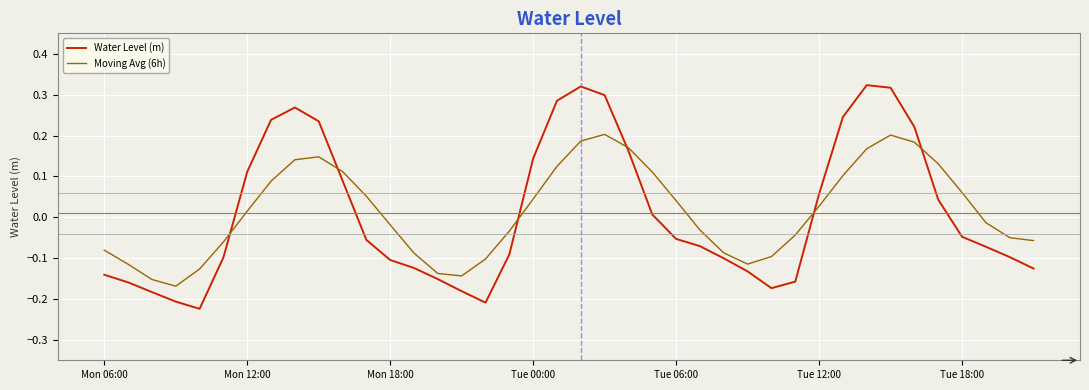

Which series has the largest range (max minus min)?

Water Level (m)